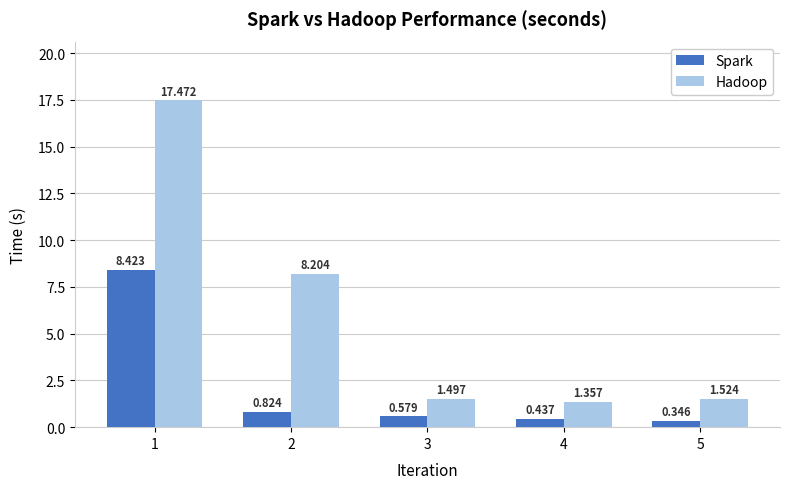

List the series in order of their overall mean, highest first.

Hadoop, Spark